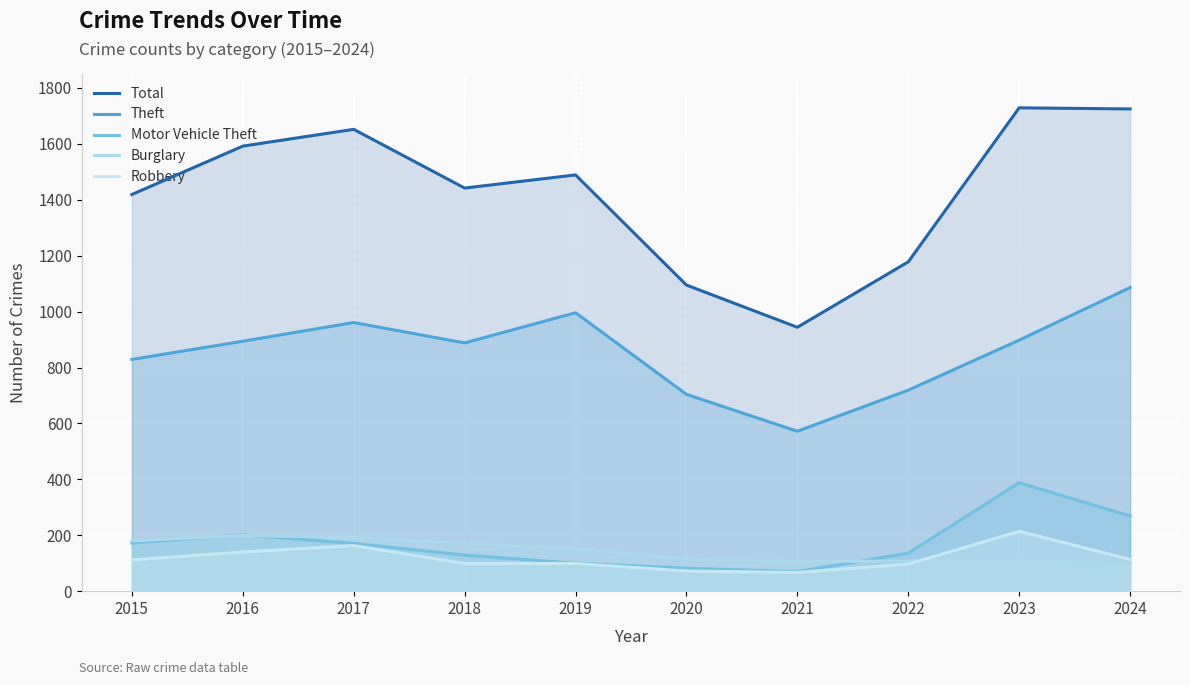

How many times do Motor Vehicle Theft and Burglary cross each other?

3